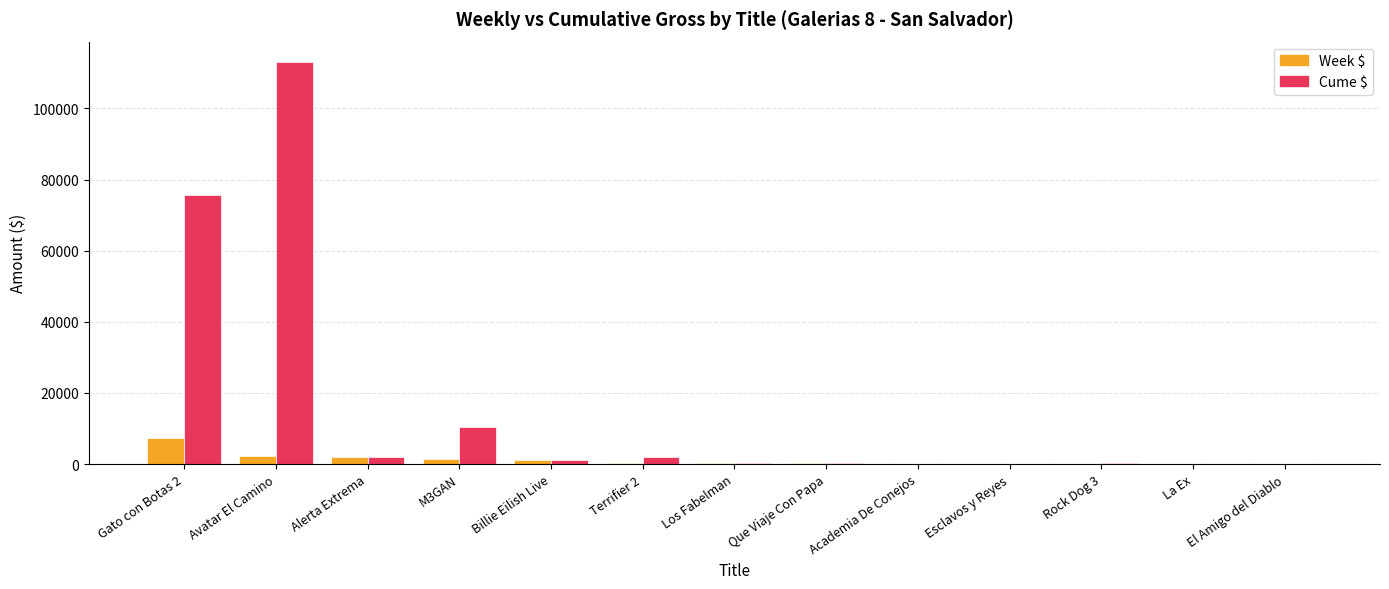

Does the chart contain stacked bars?

No